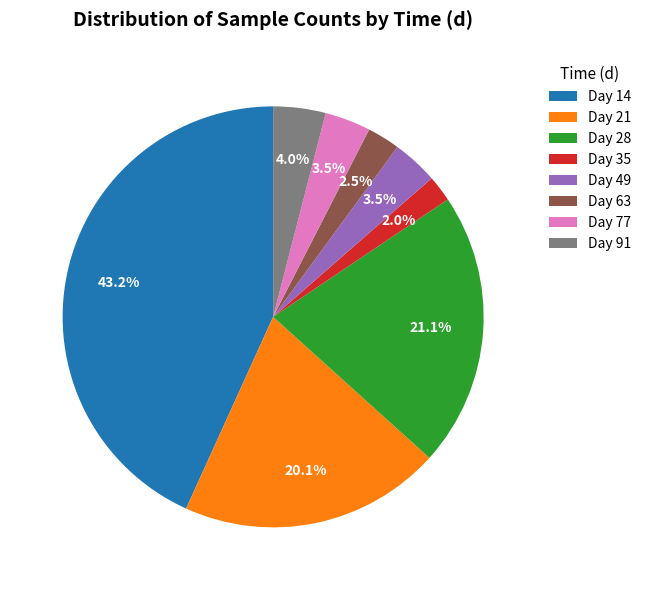

What is the total percentage of Day 63 and Day 28?

23.6%